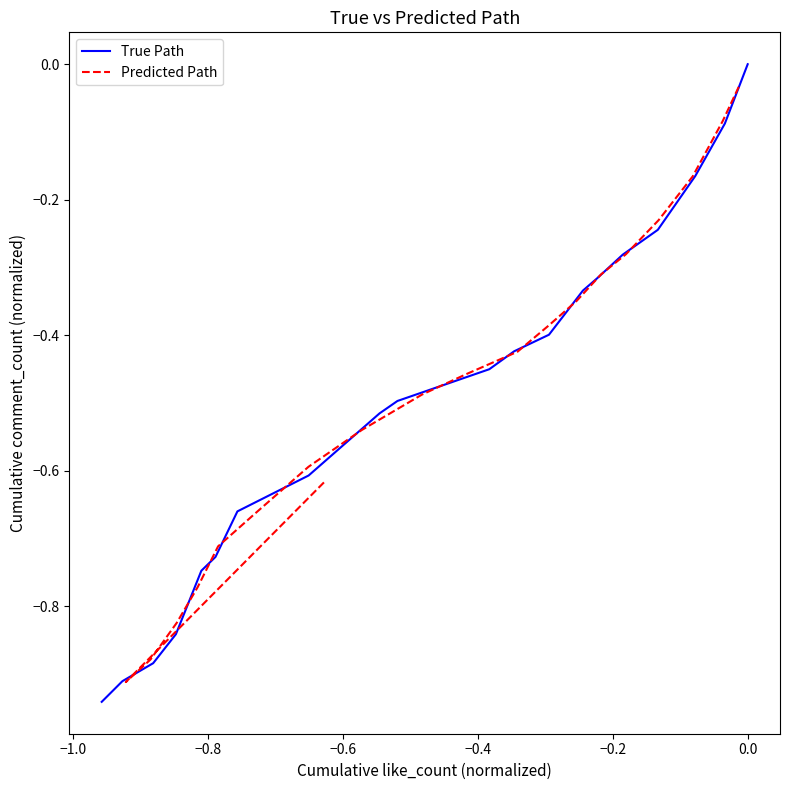

Is the value of True Path at −0.4 greater than the value of Predicted Path at 19?

No